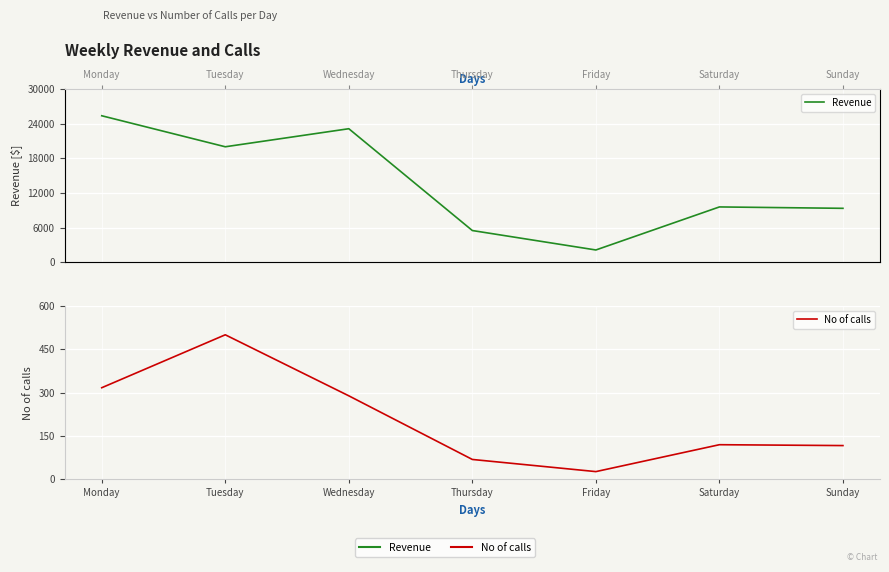

Which category has the lowest value across all series?

Friday